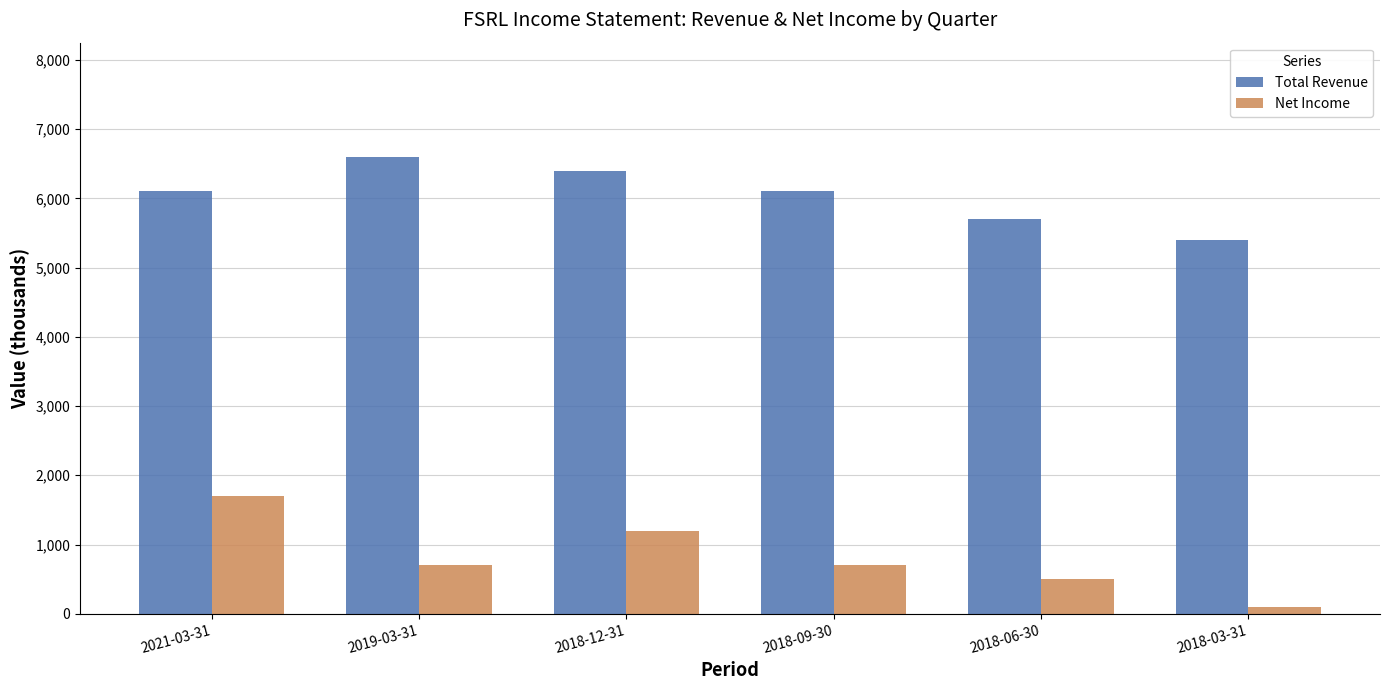

Count the number of data series in this chart.

2